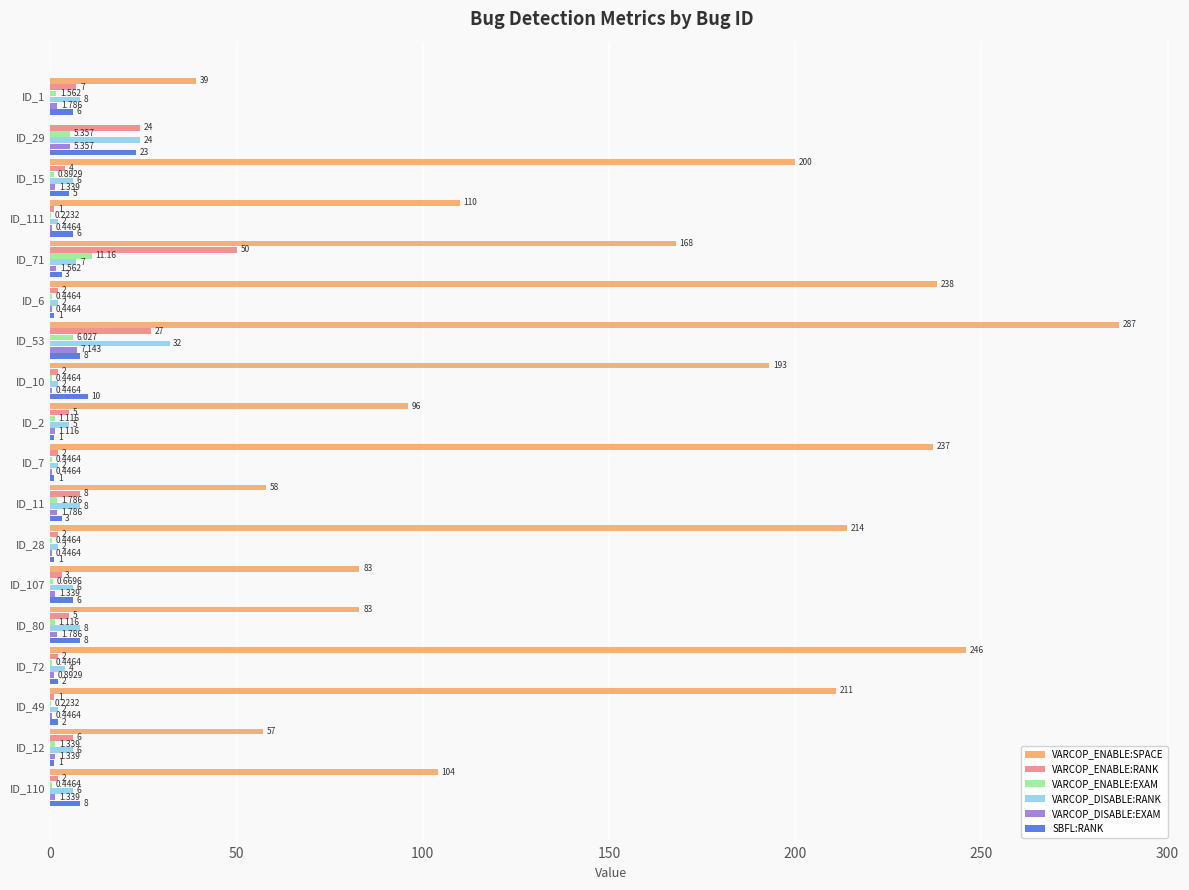

Which series changed the most between ID_15 and ID_10?

VARCOP_ENABLE:SPACE